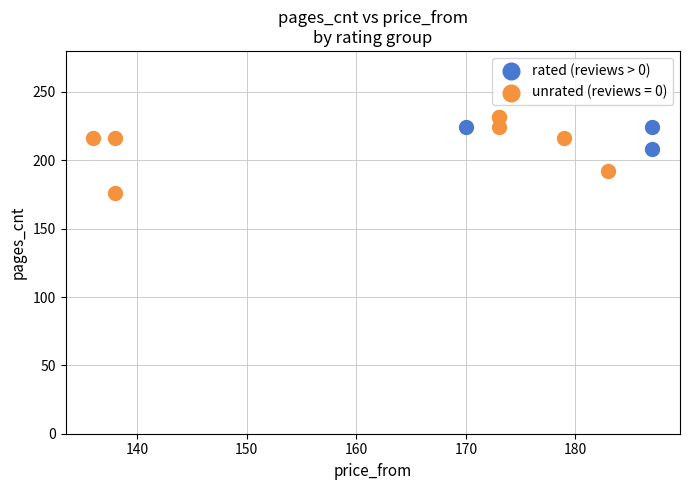

Which series contains the lowest Y value?

unrated (reviews = 0)